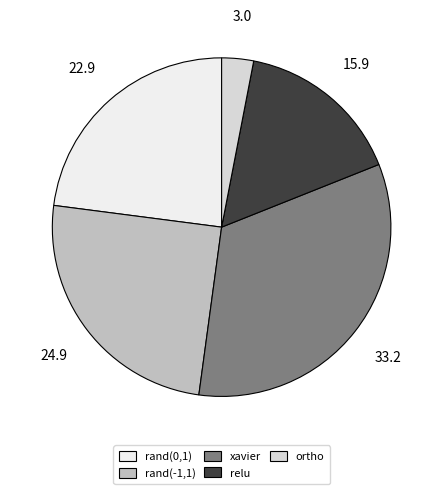

Count the number of slices in the pie.

5